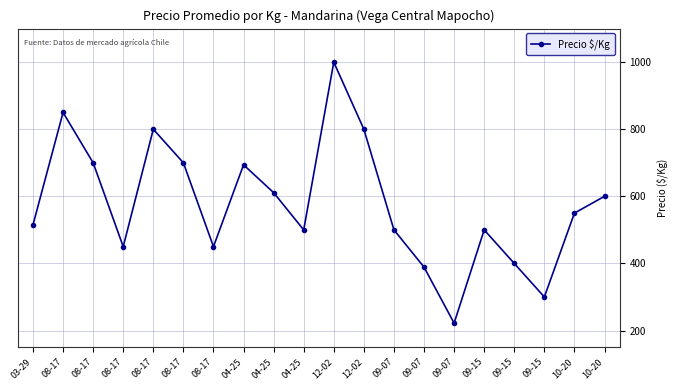

What is the average value?

577